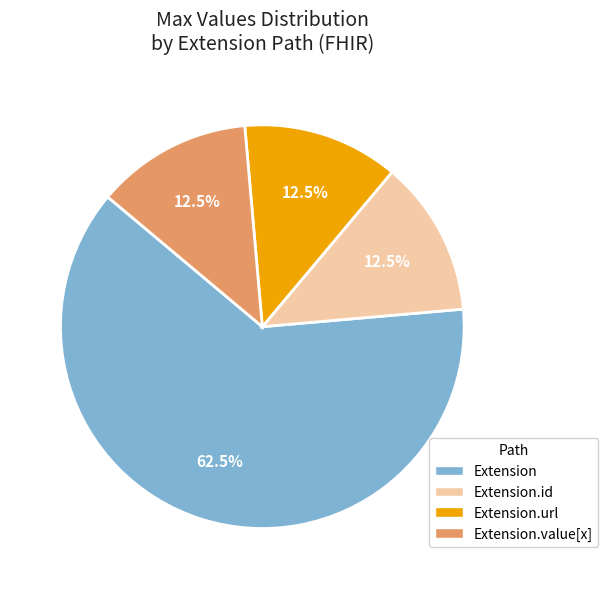

Which category has the biggest portion of the pie?

Extension